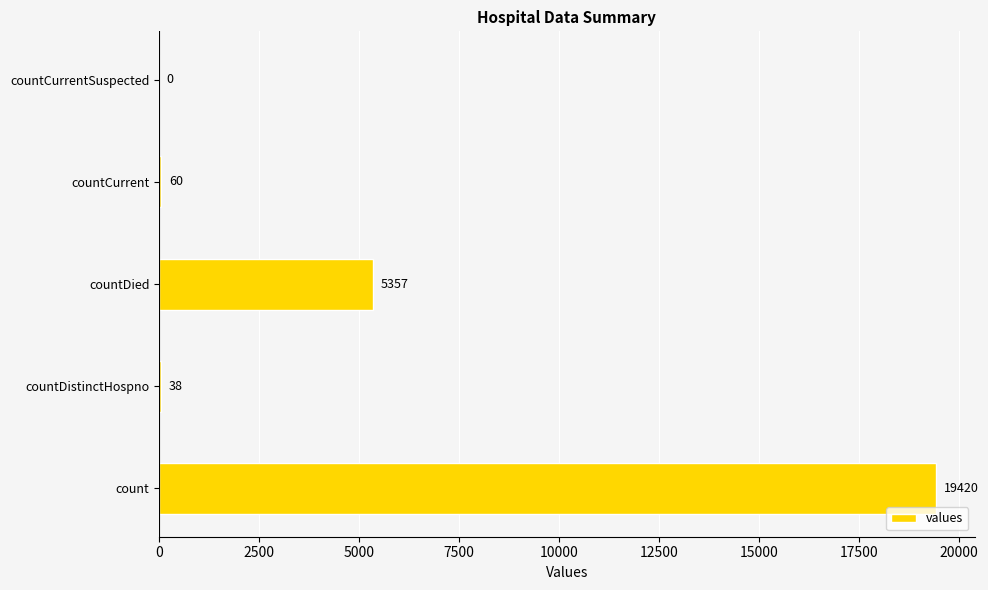

Are the bars grouped side by side (vs. stacked)?

No